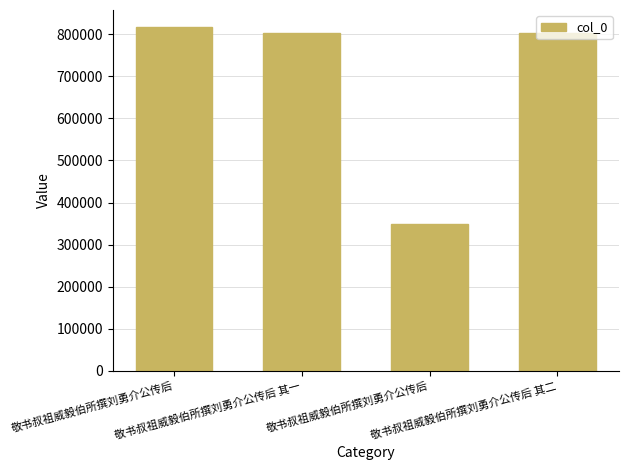

List the labels in order of value, largest first.

敬书叔祖威毅伯所撰刘勇介公传后, 敬书叔祖威毅伯所撰刘勇介公传后 其二, 敬书叔祖威毅伯所撰刘勇介公传后 其一, 敬书叔祖威毅伯所撰刘勇介公传后